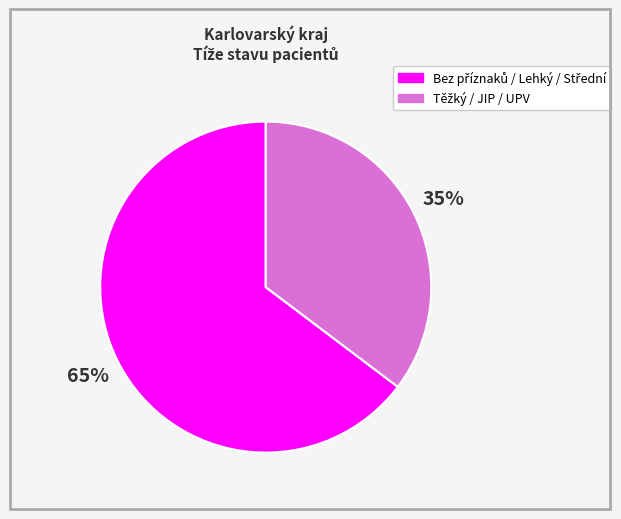

To the nearest percent, what is the average slice percentage?

50%